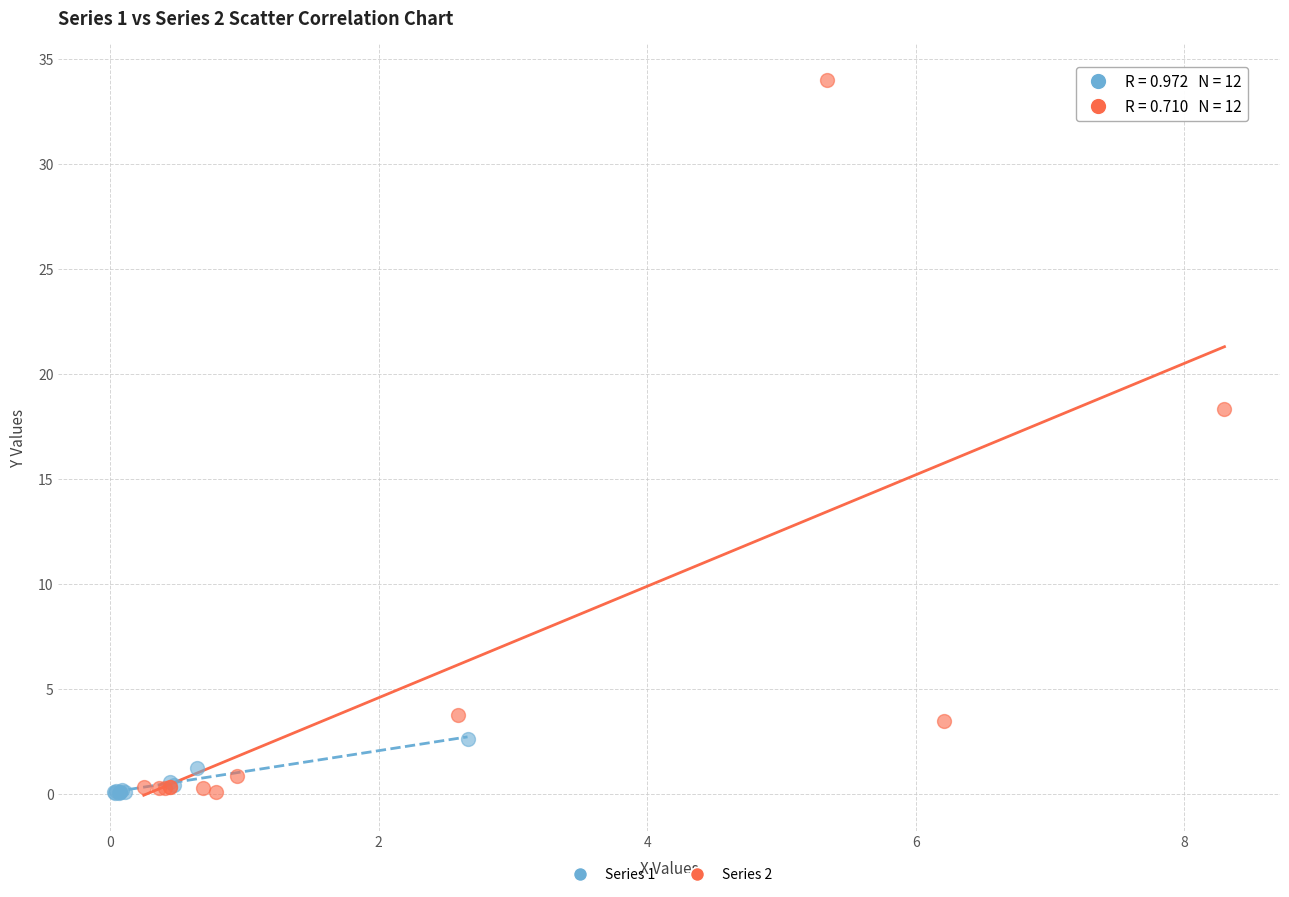

Which series has the widest spread of Y values?

Series 2